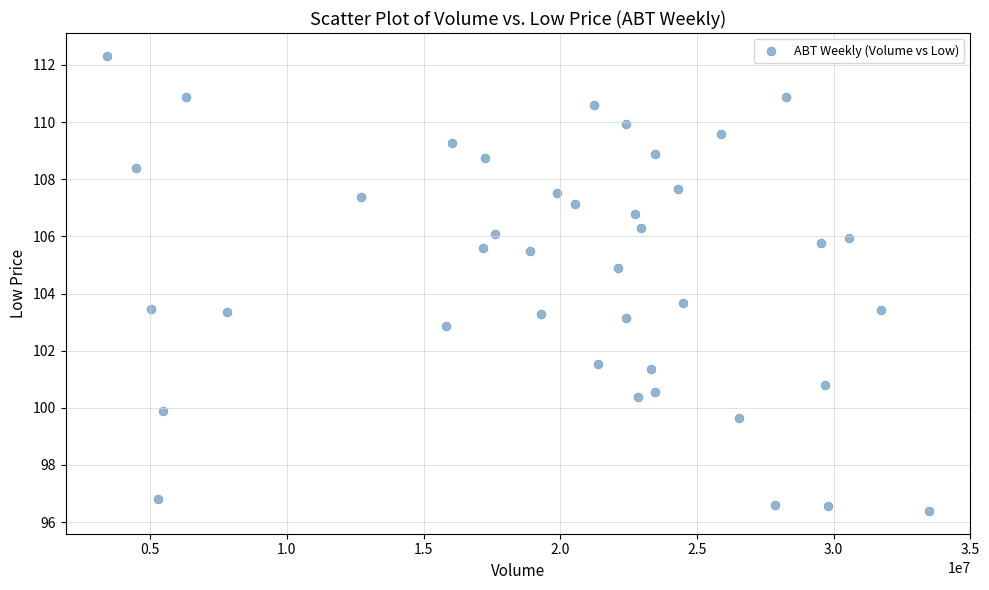

What is the range of X values (max minus min)?

30087739.0